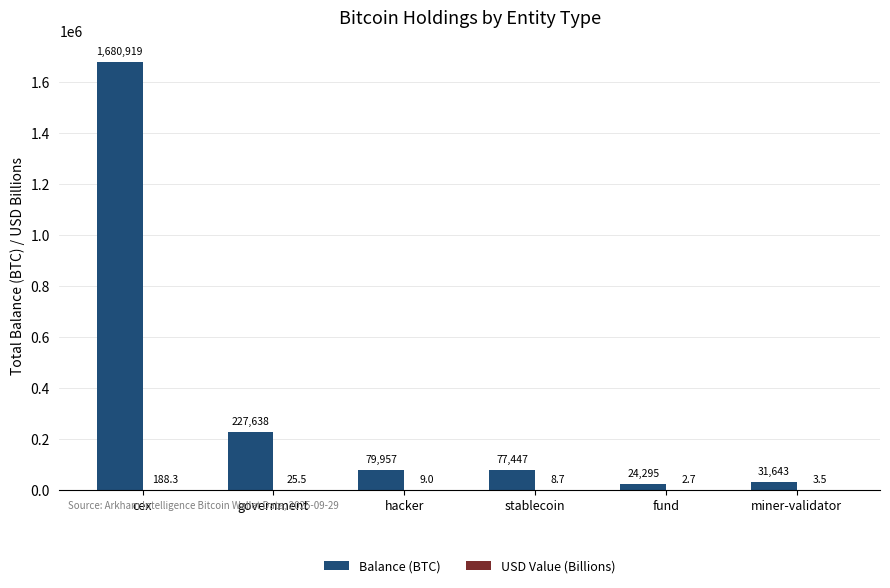

At which category is the sum across all series the highest?

cex